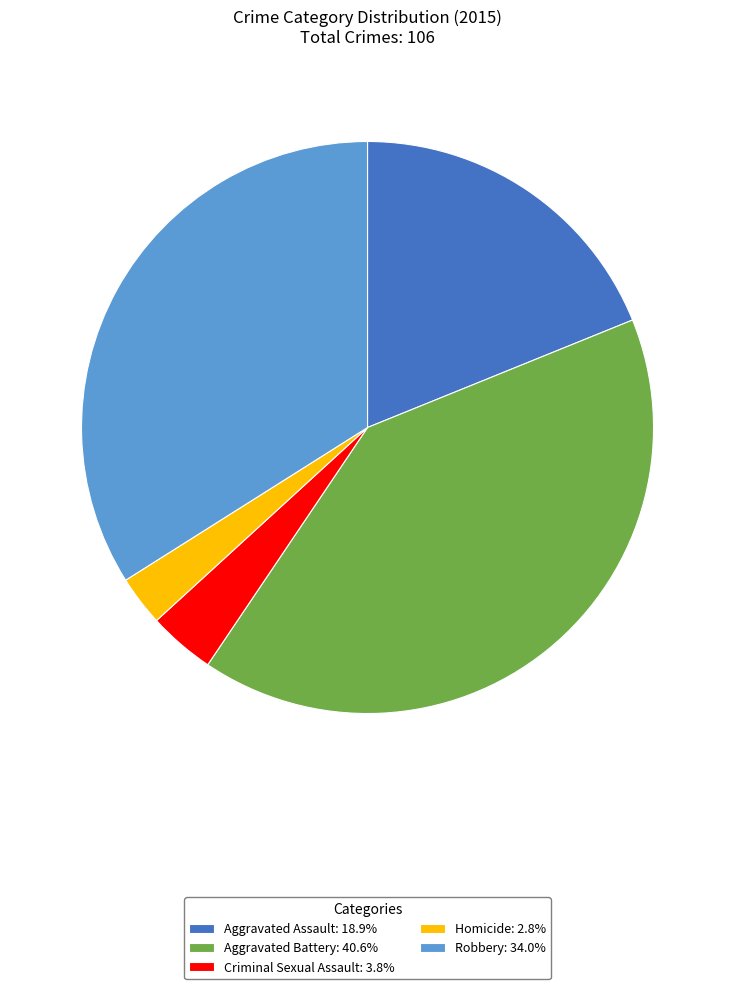

How many segments does this pie chart have?

5